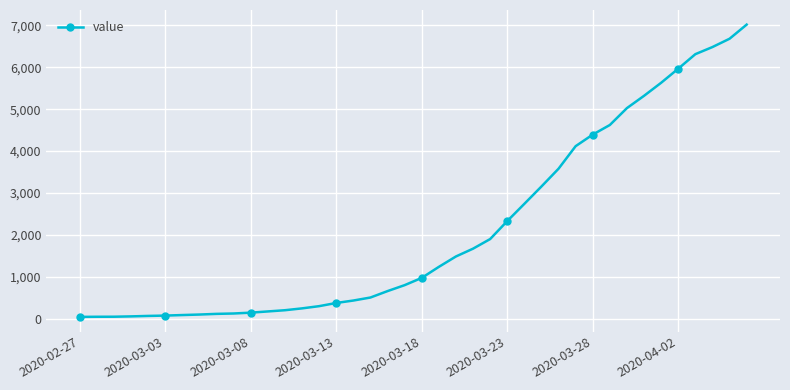

What is the sum of all values?

85304